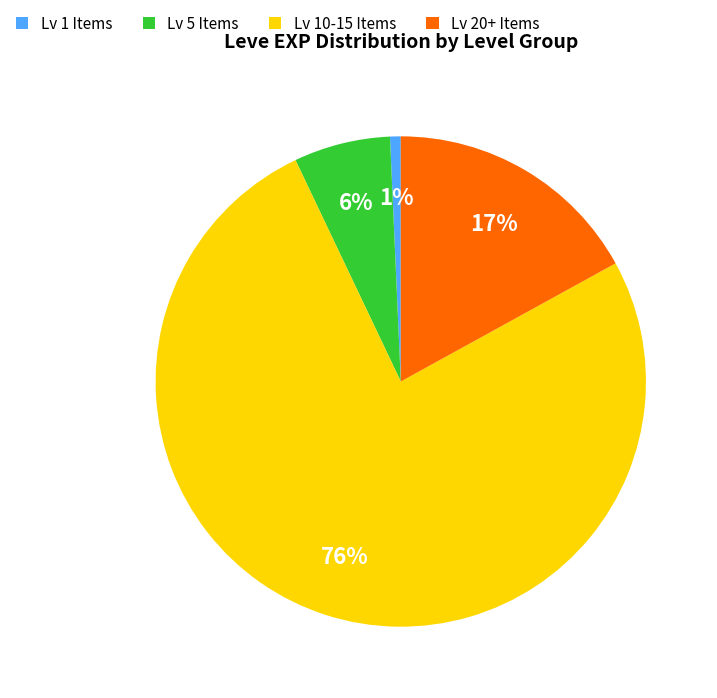

Count the number of slices in the pie.

4